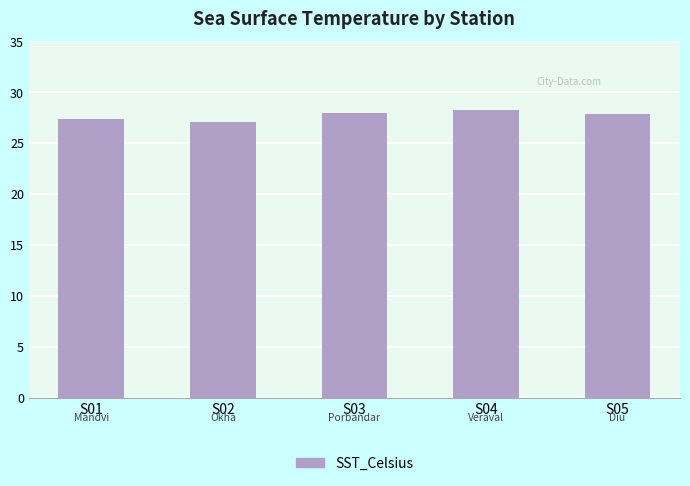

Is it true that the value at S01 is 47.4?

False